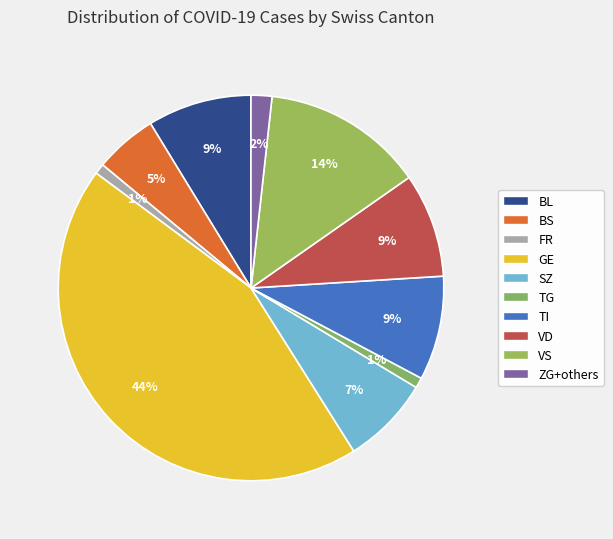

Count the number of slices in the pie.

10